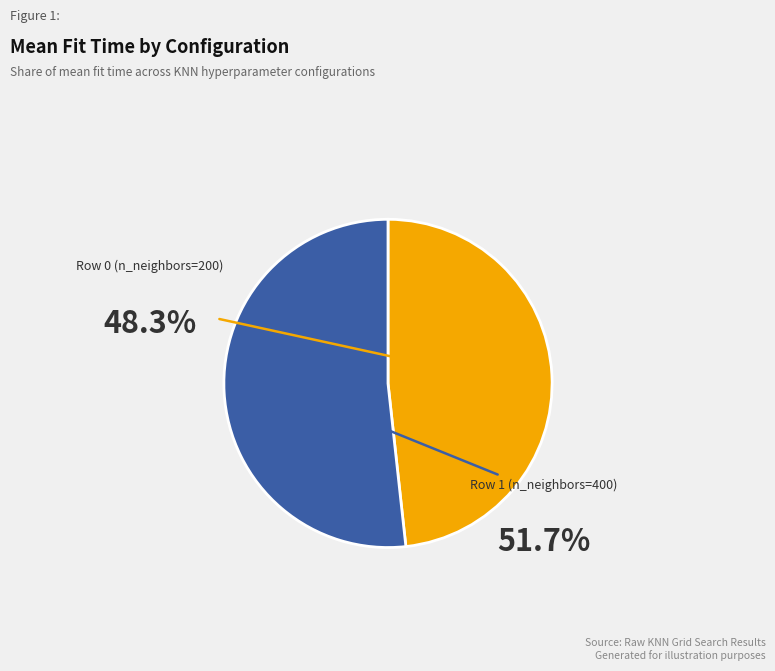

What portion of the pie excludes Row 1 (n_neighbors=400)?

48.3%